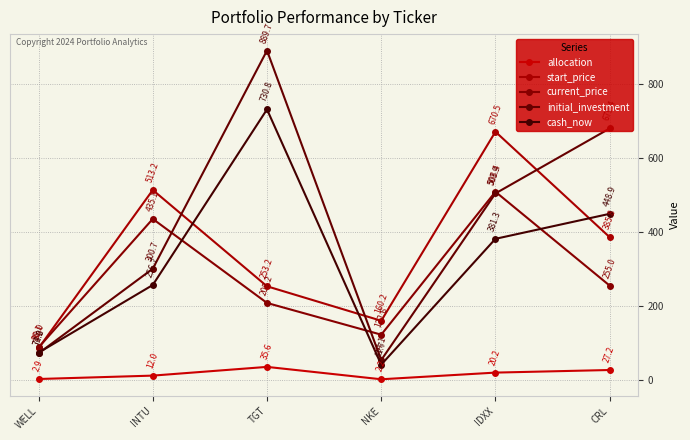

What position from the right is IDXX?

2